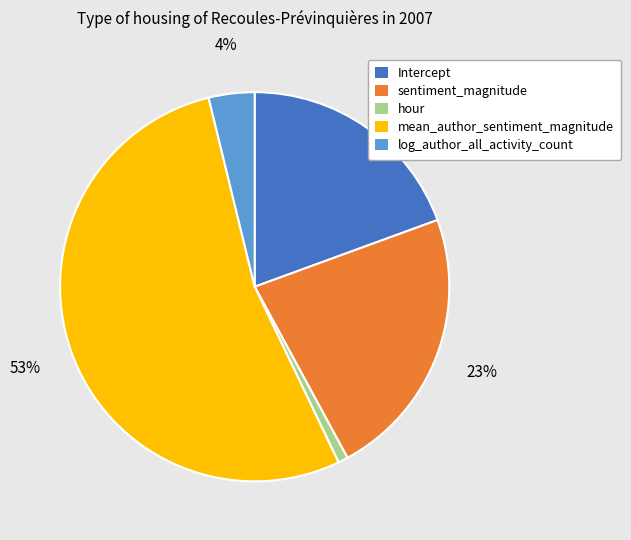

What is the largest slice in the pie chart?

mean_author_sentiment_magnitude